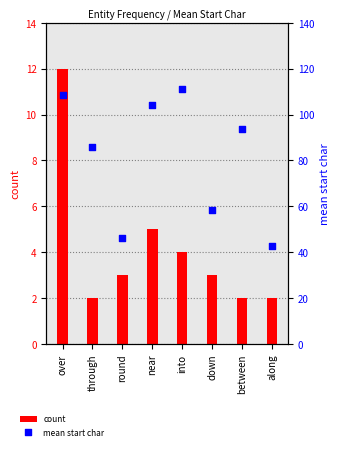

Which series contains the highest Y value?

mean start char